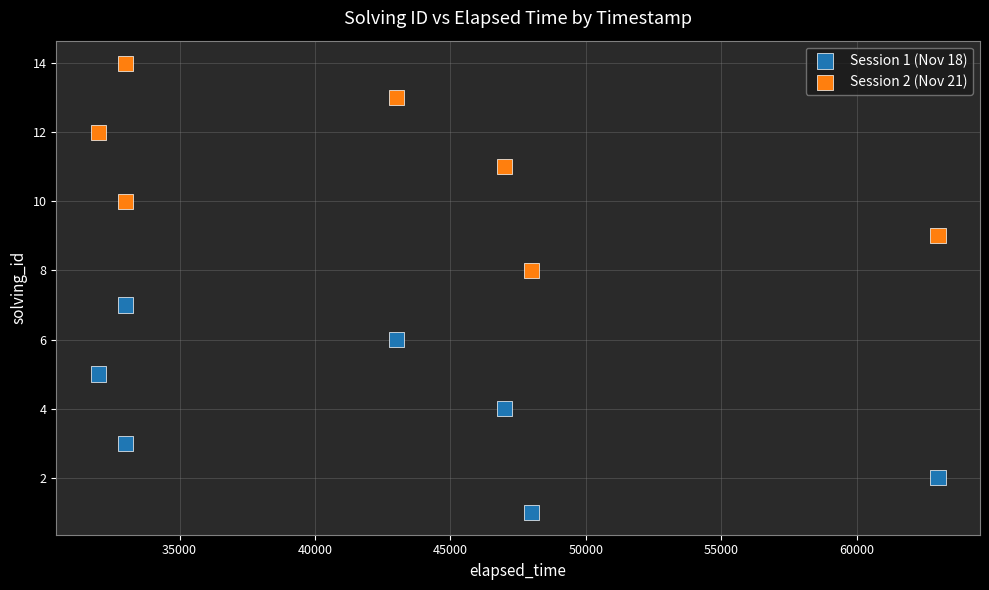

Which series contains the highest Y value?

Session 2 (Nov 21)